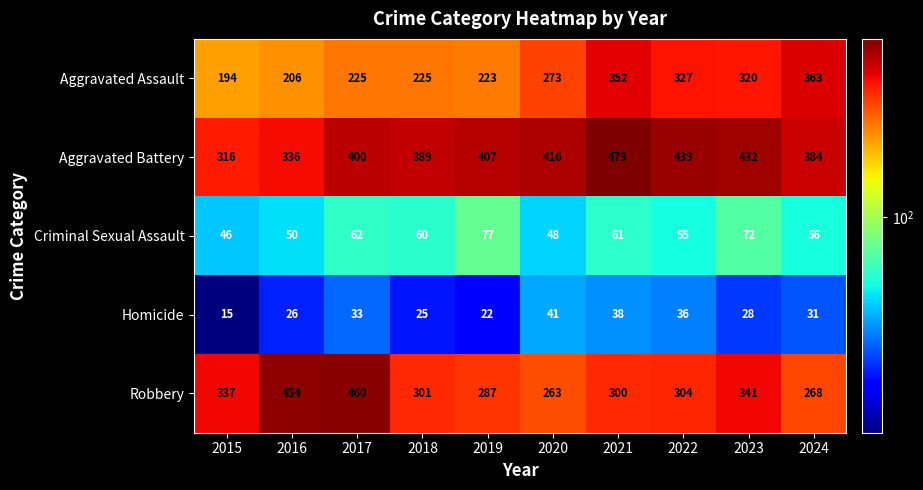

At 2016, list the series in order from smallest to largest.

Homicide, Criminal Sexual Assault, Aggravated Assault, Aggravated Battery, Robbery